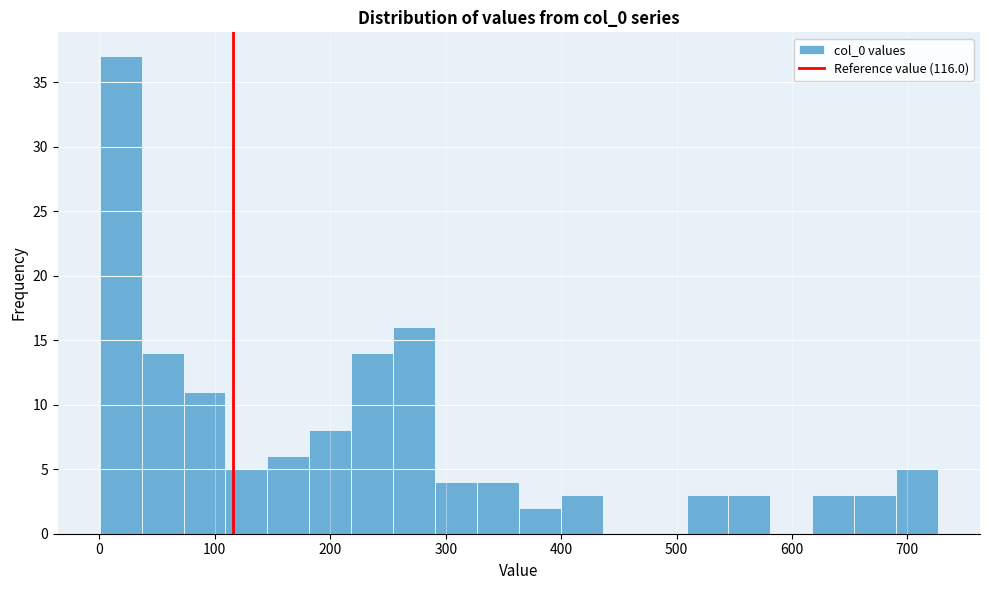

Around what value on the x-axis is the tallest bar? Give the approximate position of its centre, as read against the axis.

20